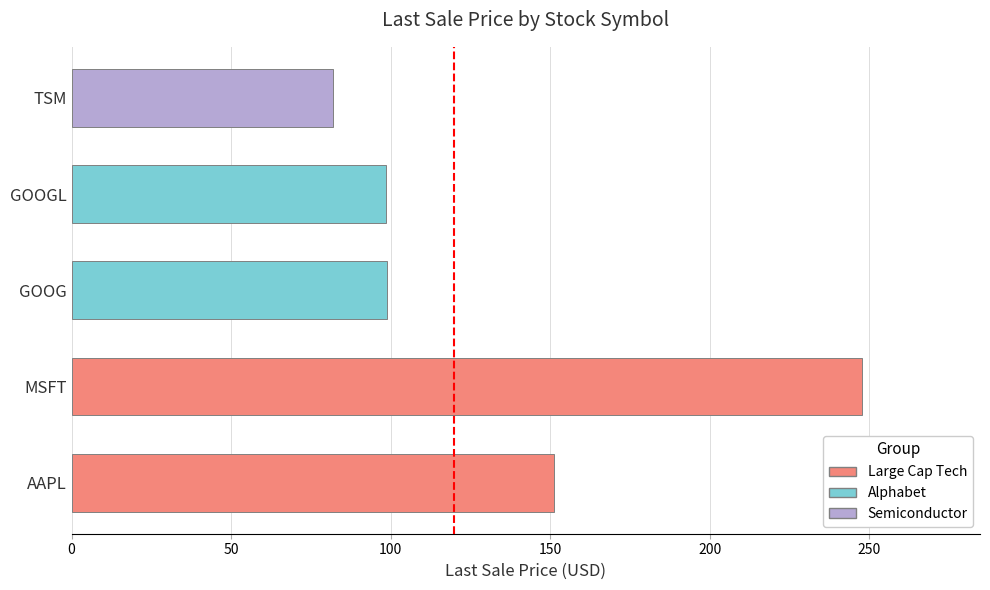

What is the maximum value for Alphabet?

98.8